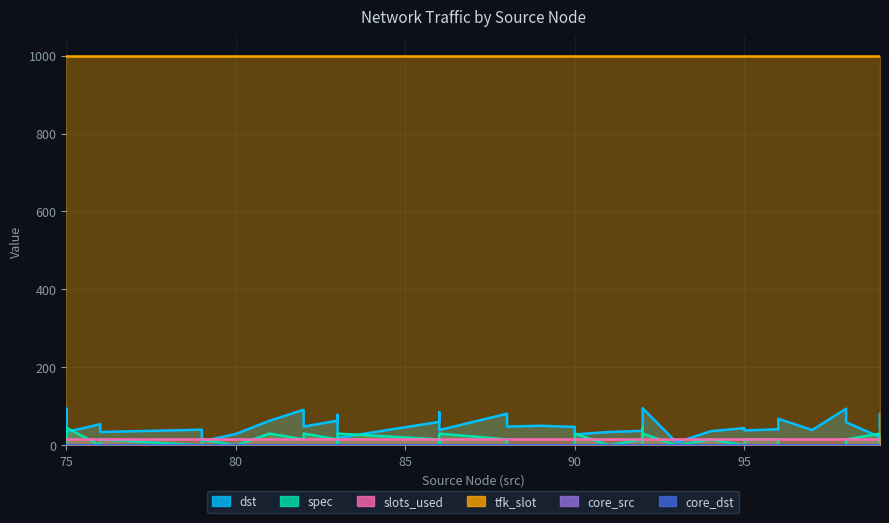

At how many categories does at least one series exceed 365?

40